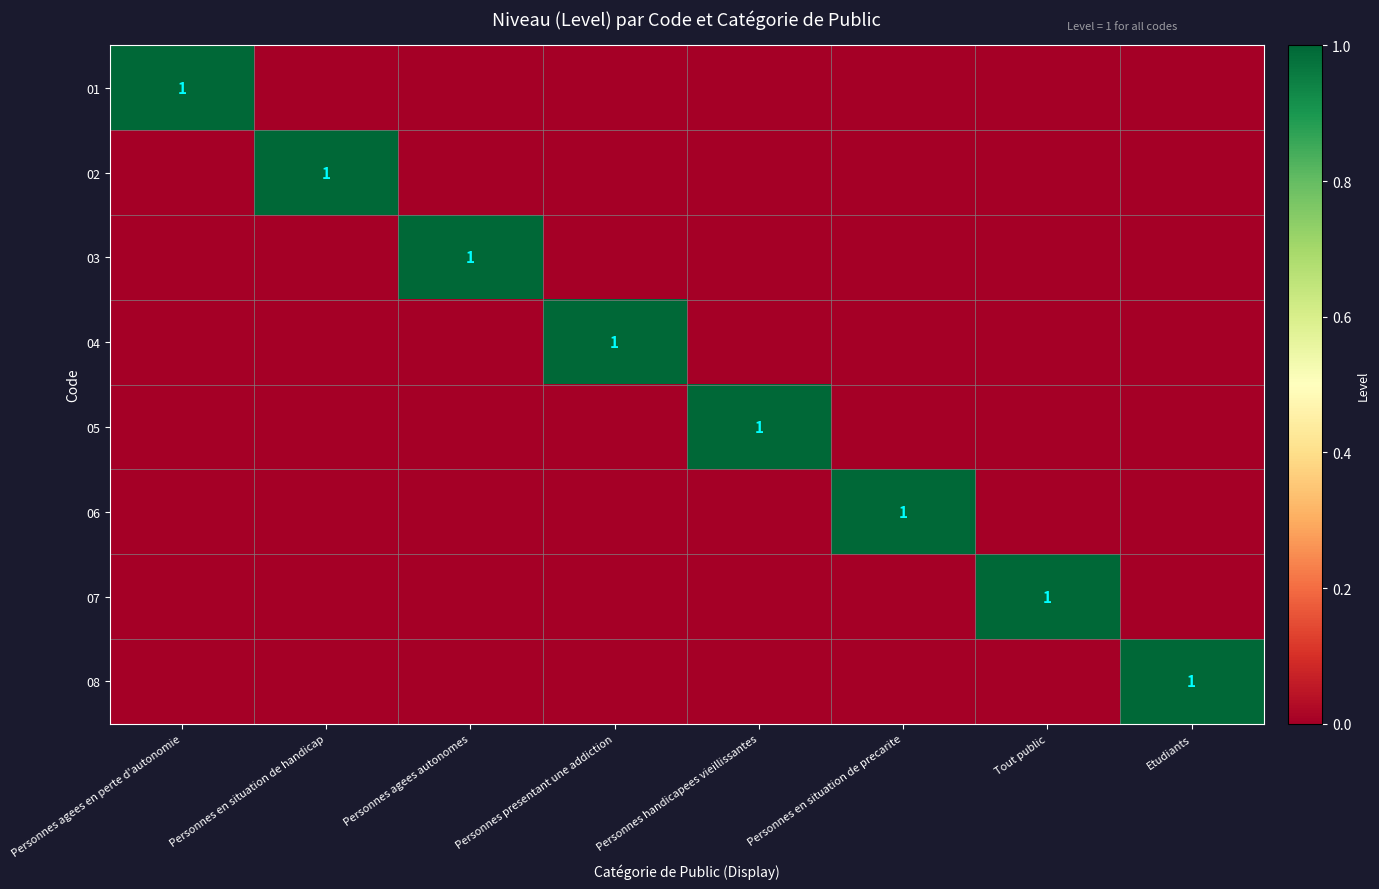

The 03 series shows 1 at Personnes agees autonomes. True or false?

True